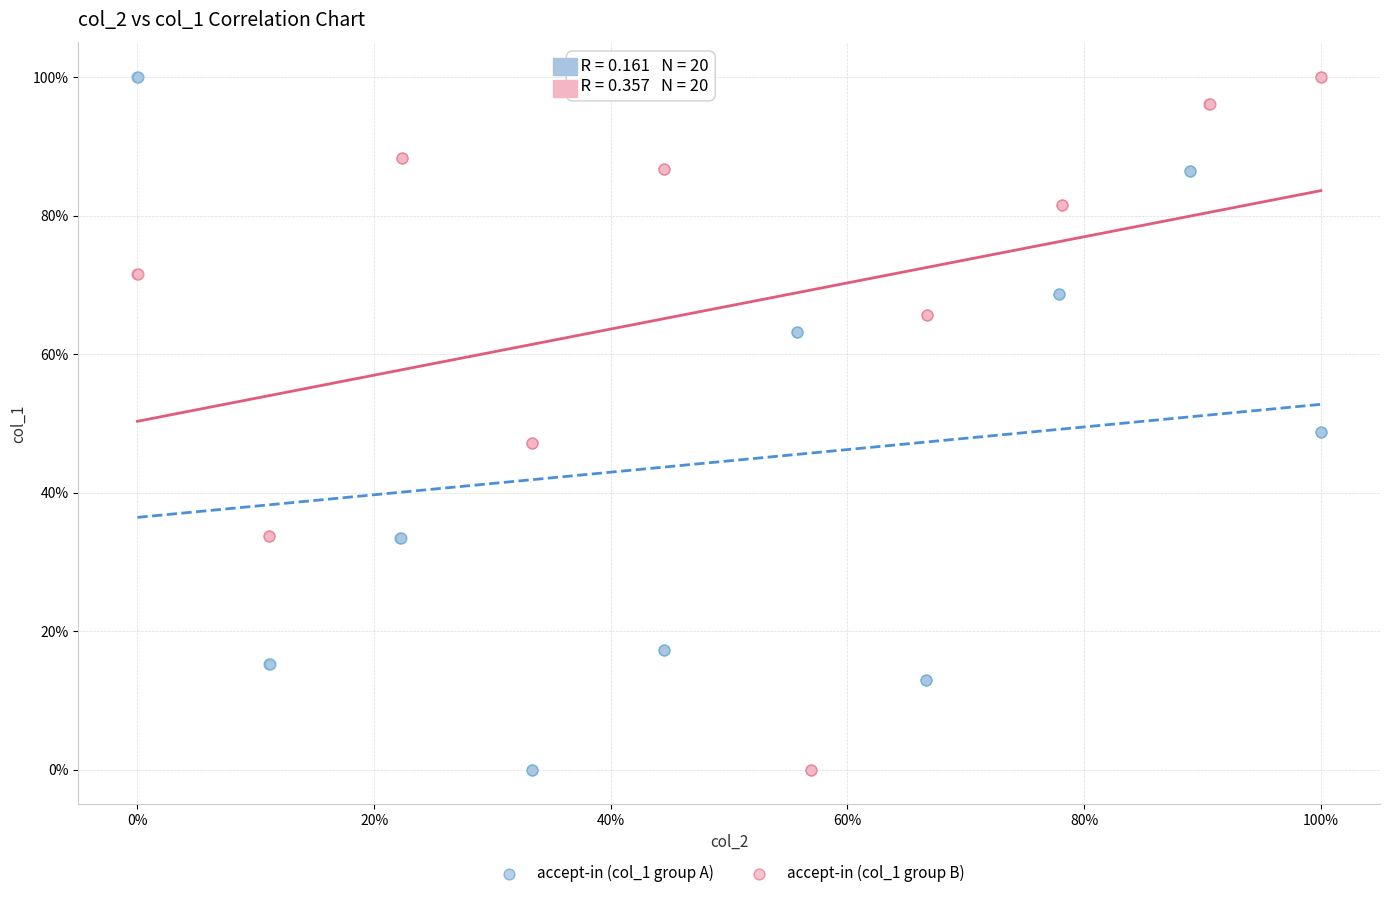

What are all the series names shown in the legend?

accept-in (col_1 group A), accept-in (col_1 group B)